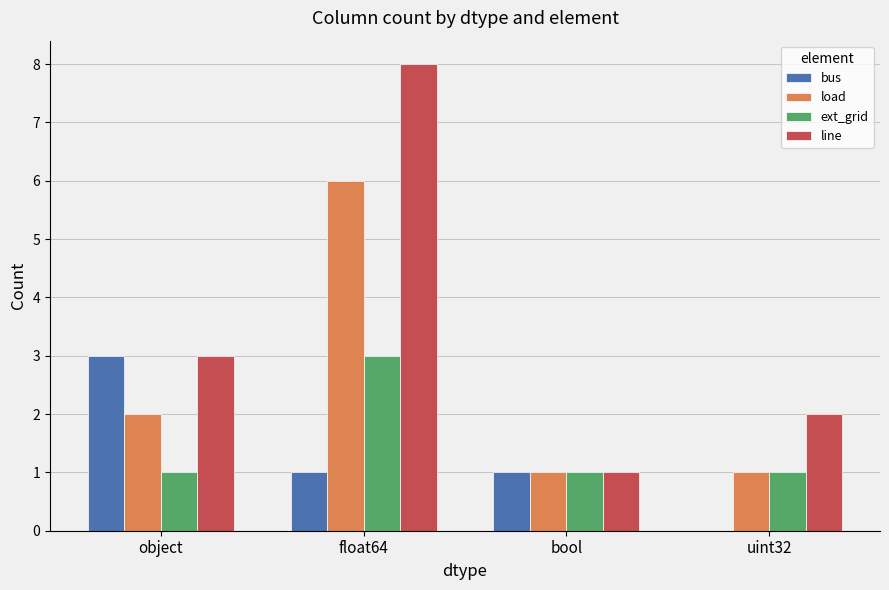

What is the greatest value displayed?

8